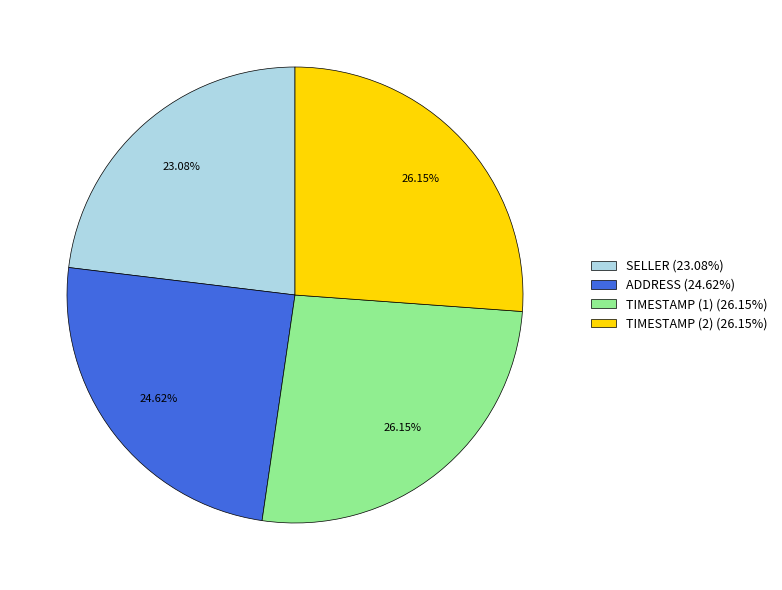

Is ADDRESS the majority of the pie?

No